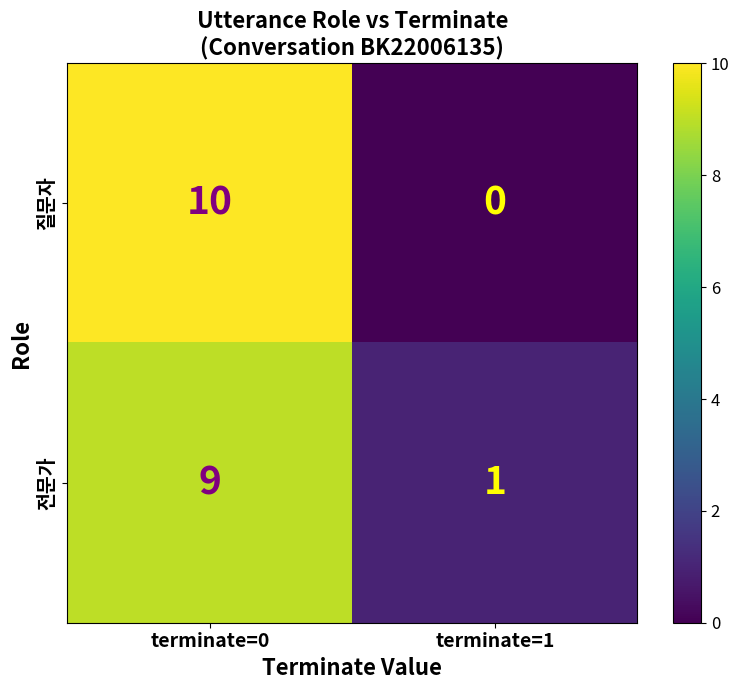

Rank the series by their maximum value, from lowest to highest.

전문가, 질문자